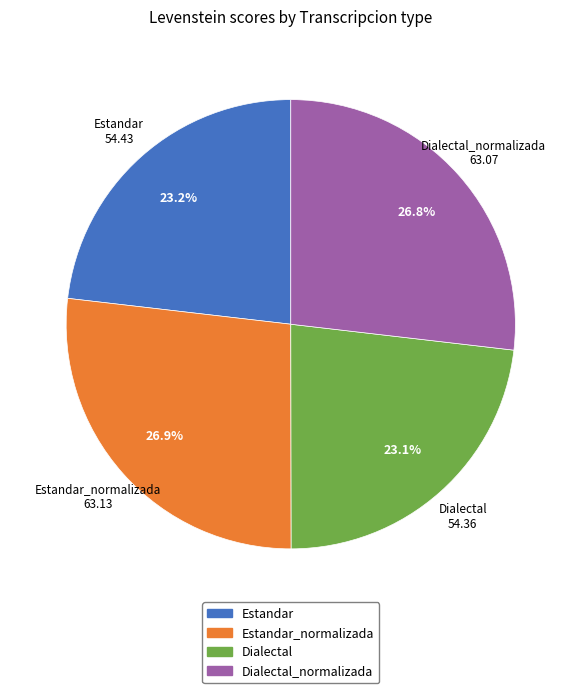

Count the number of slices in the pie.

4